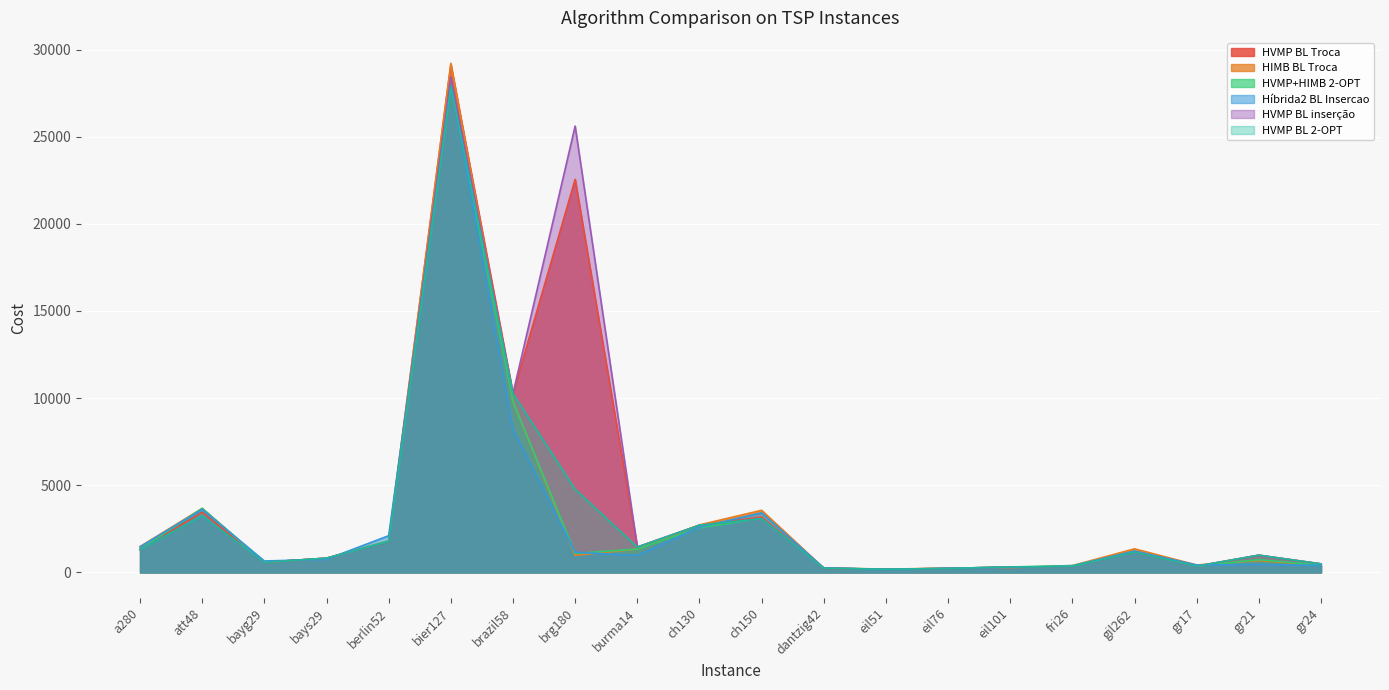

Which category has the highest value across all series?

bier127